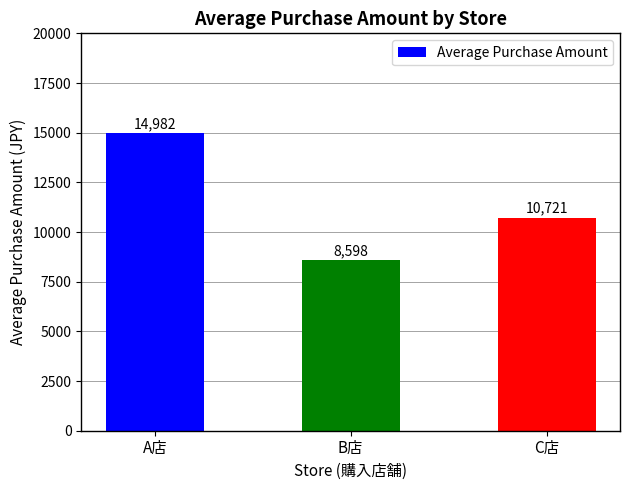

Which category has the highest value across all series?

A店